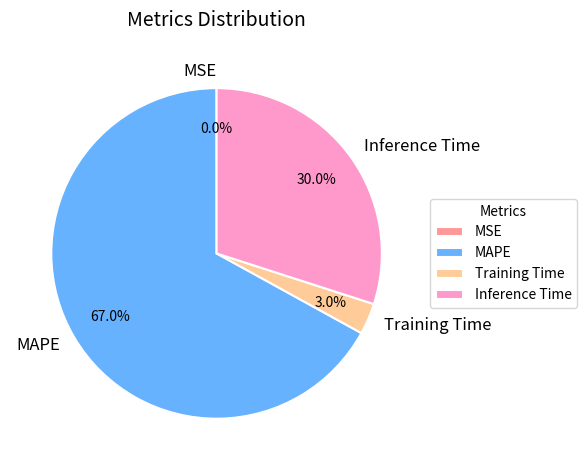

What is the total percentage of Training Time and MAPE?

70.0%